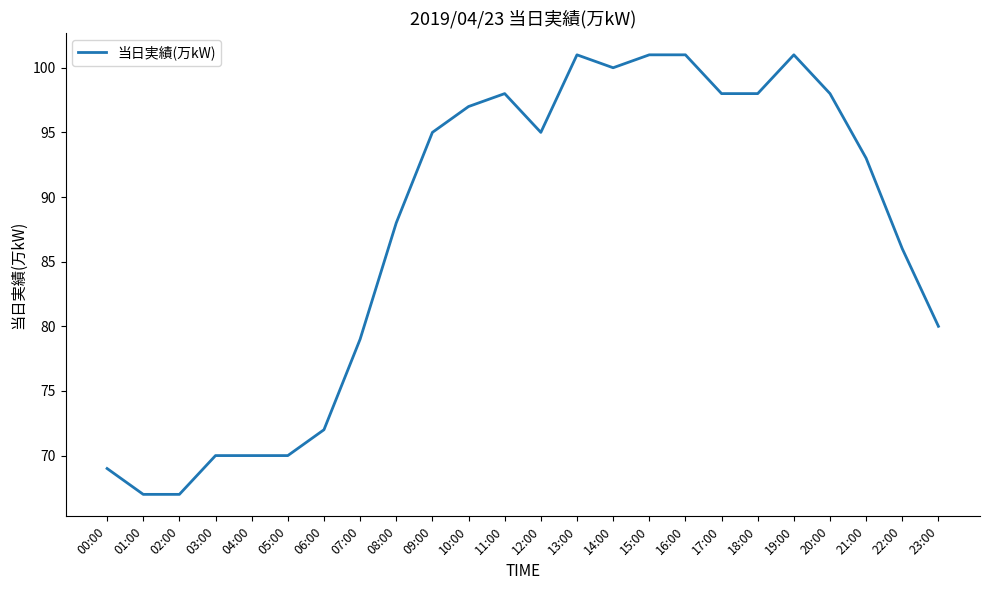

What is the greatest value displayed?

101